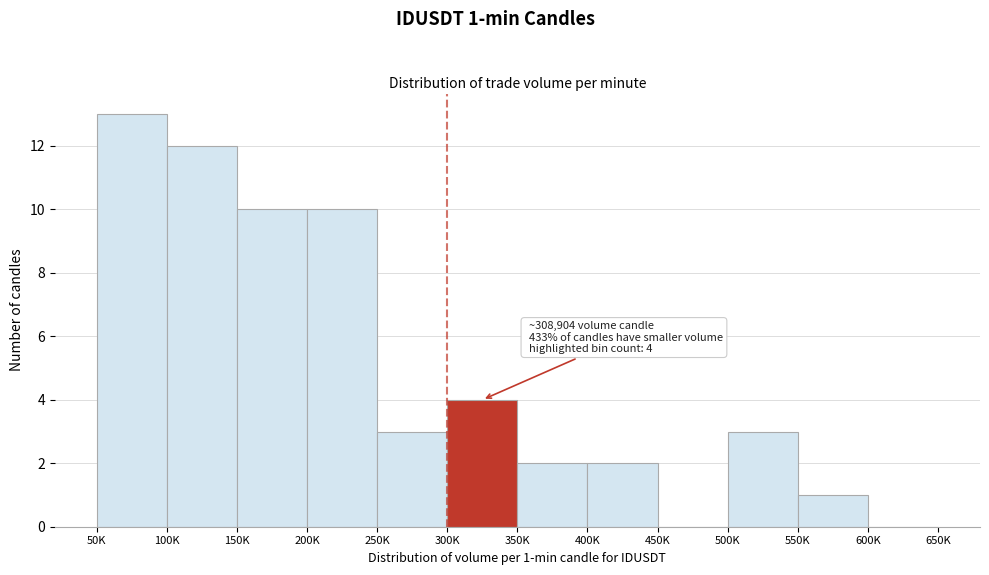

Reading right to left, transcribe all the data shown in this chart.

600K=0	550K=1	500K=3	450K=0	400K=2	350K=2	300K=4	250K=3	200K=10	150K=10	100K=12	50K=13